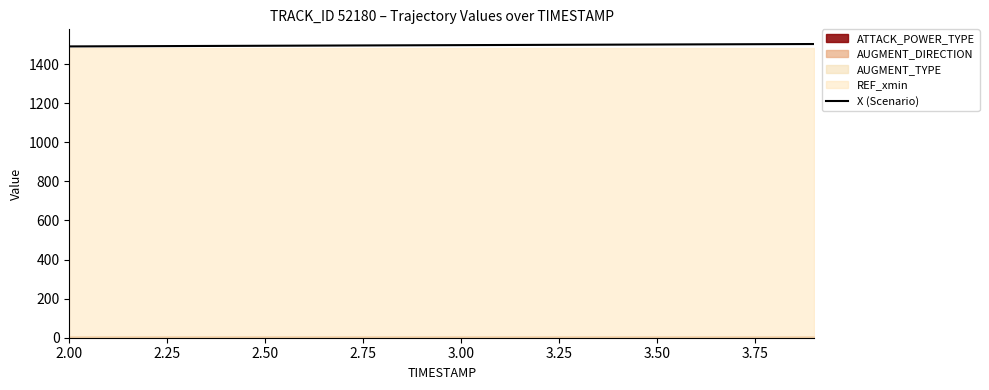

What is the difference between the maximum and minimum values?

12.3